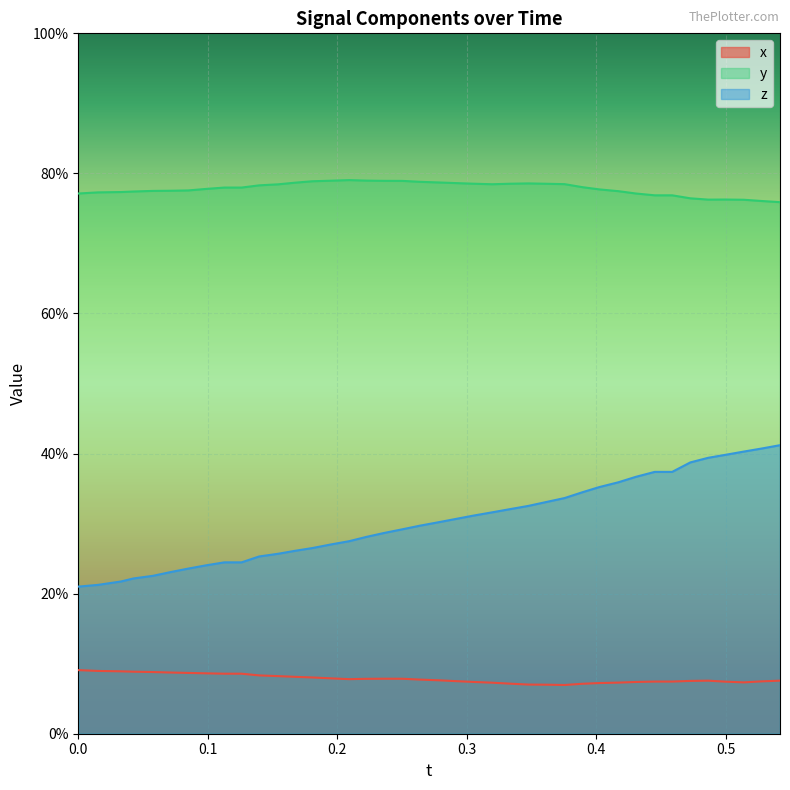

What are all the series names shown in the legend?

x, y, z